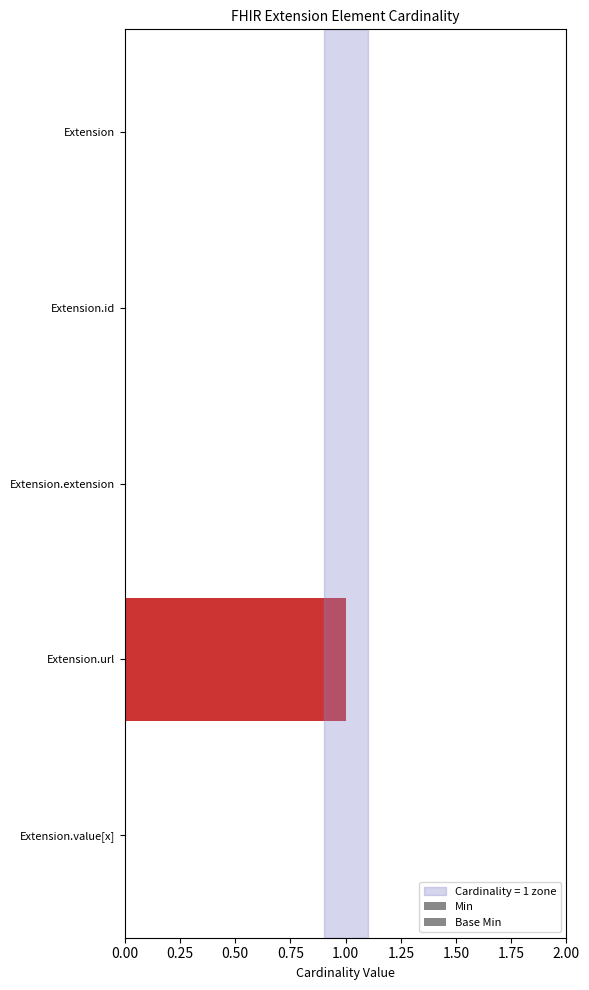

Rank the series at Extension.id from lowest to highest value.

Min, Base Min